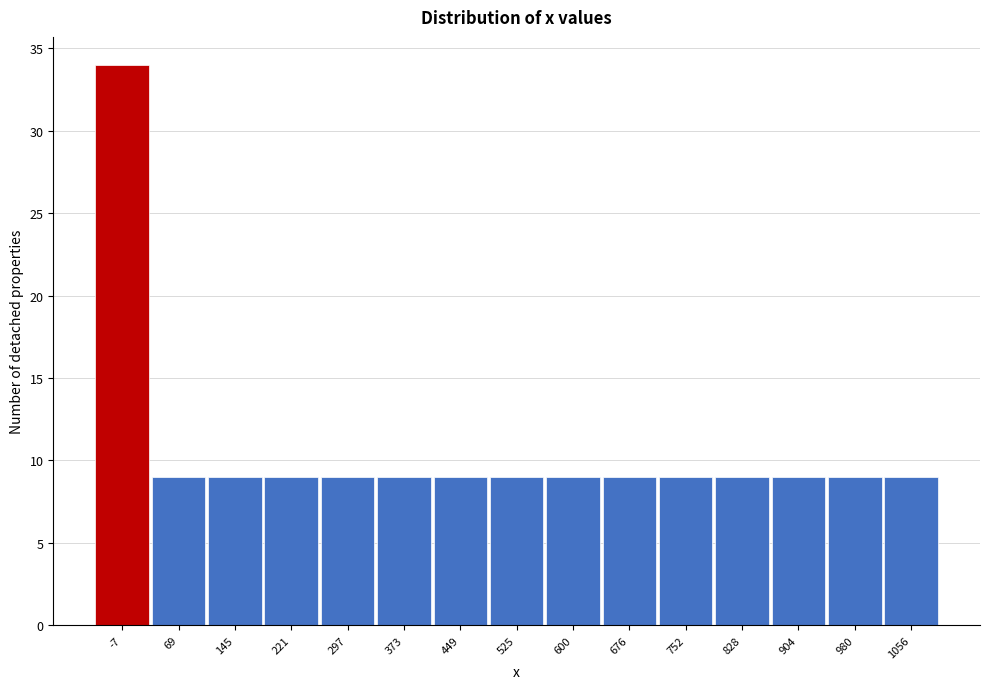

Reading right to left, what are all the values shown in this chart?

1056=9	980=9	904=9	828=9	752=9	676=9	600=9	525=9	449=9	373=9	297=9	221=9	145=9	69=9	-7=34